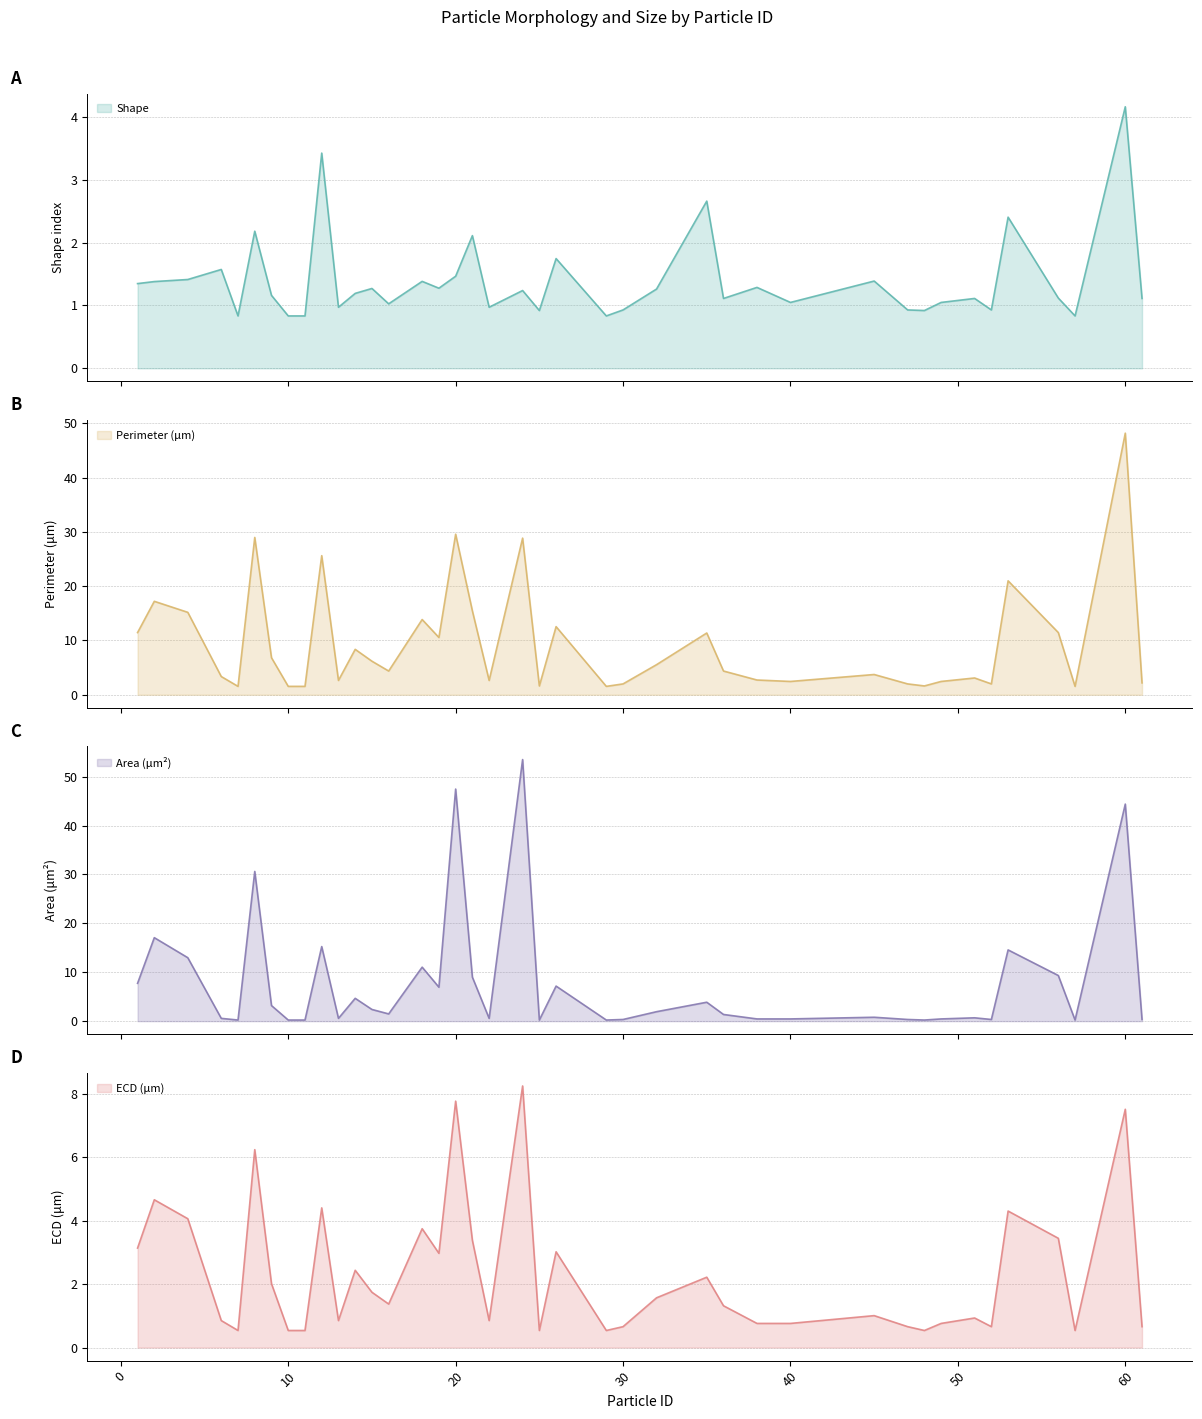

At 48, list the series in order from largest to smallest.

Perimeter (μm), Shape, ECD (μm), Area (μm²)